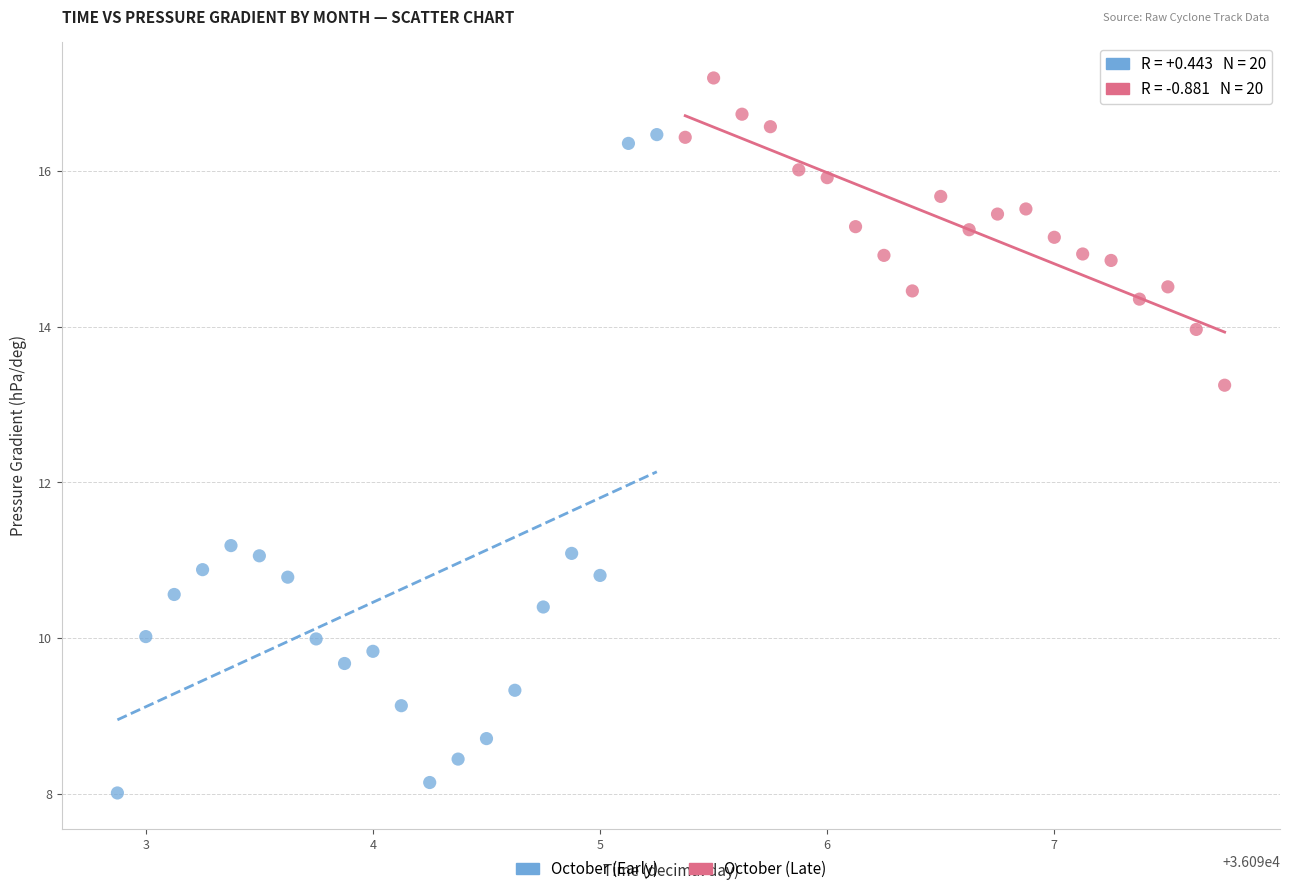

Which series contains the highest Y value?

October (Late)